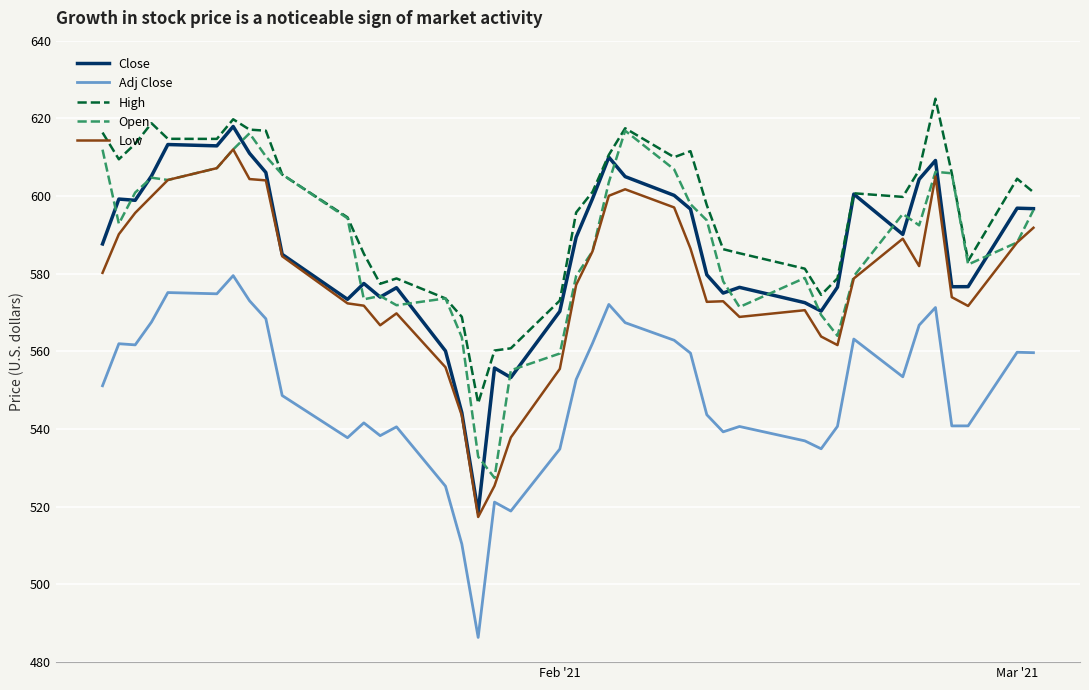

What is the sum of all Adj Close values?

21986.1